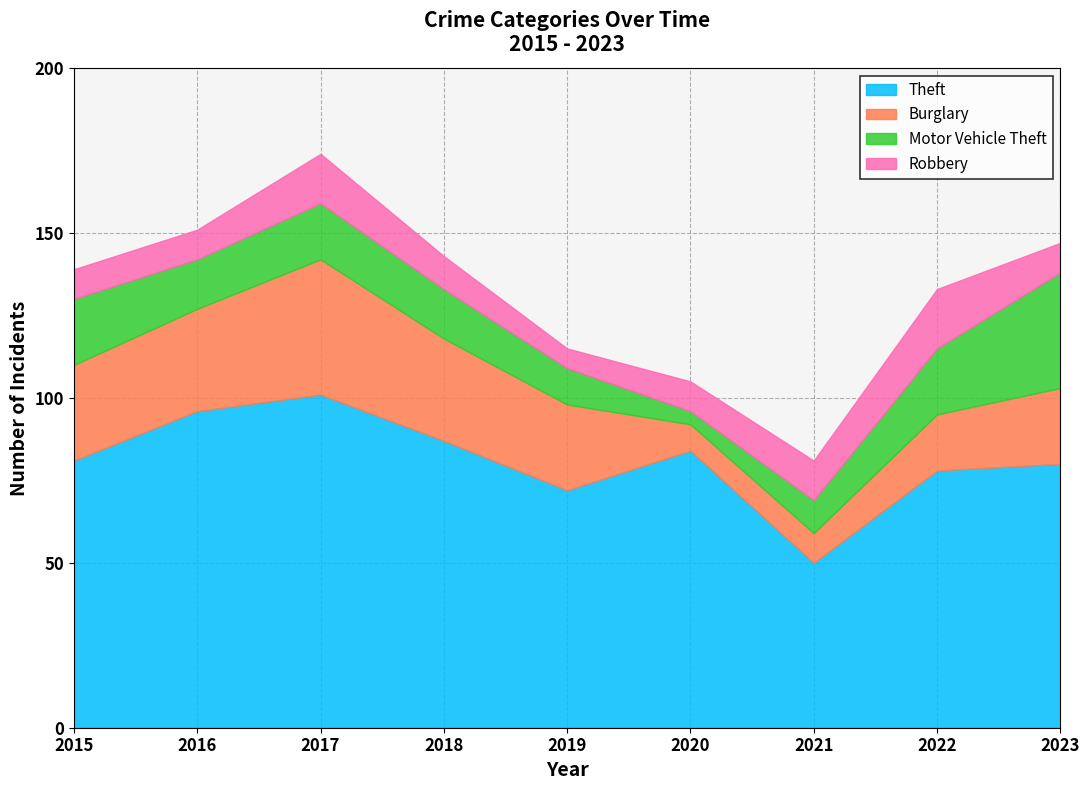

Is the value of Theft at 2018 greater than the value of Robbery at 2023?

Yes